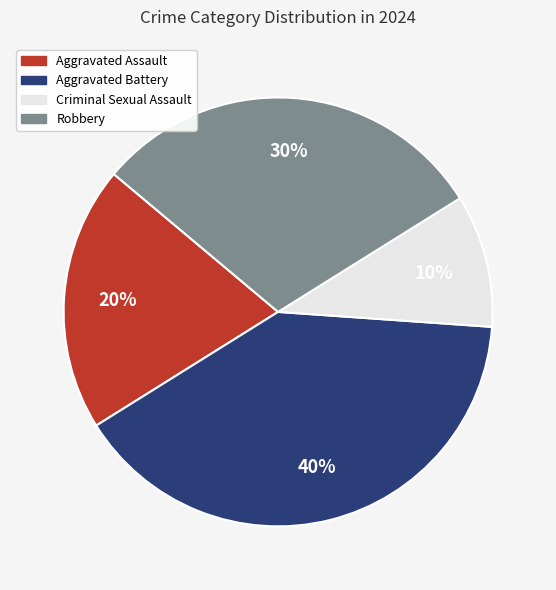

How many segments does this pie chart have?

4